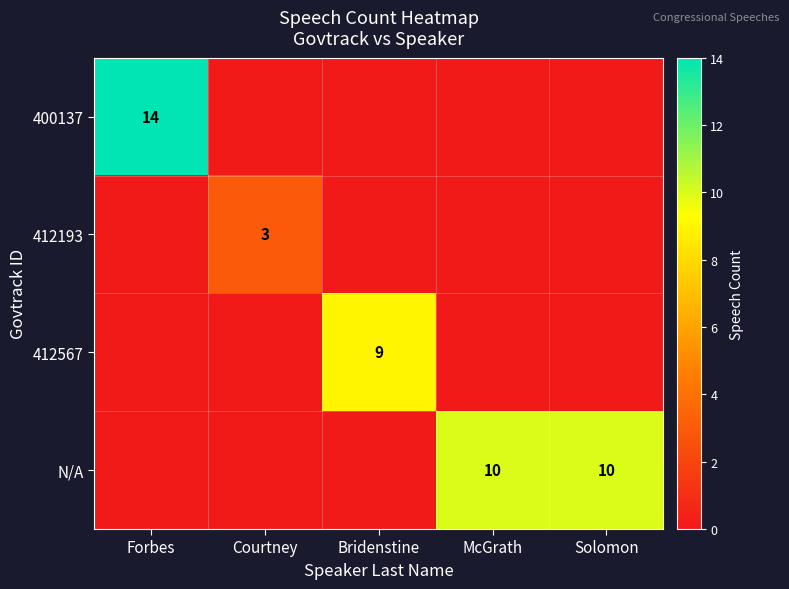

Is it true that 412193 equals 1 at Courtney?

False